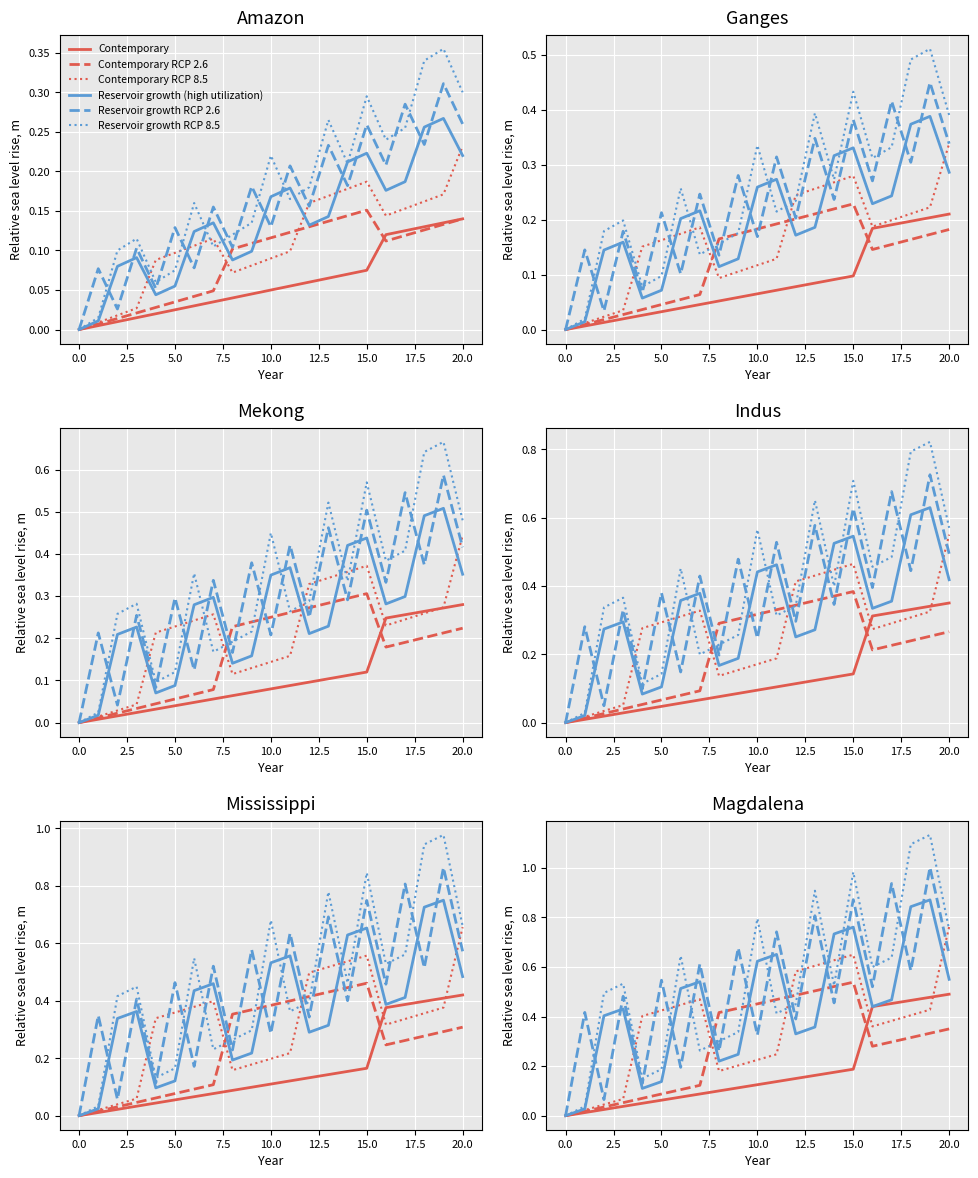

The value of Contemporary at 17.5 is 0.1. True or false?

True